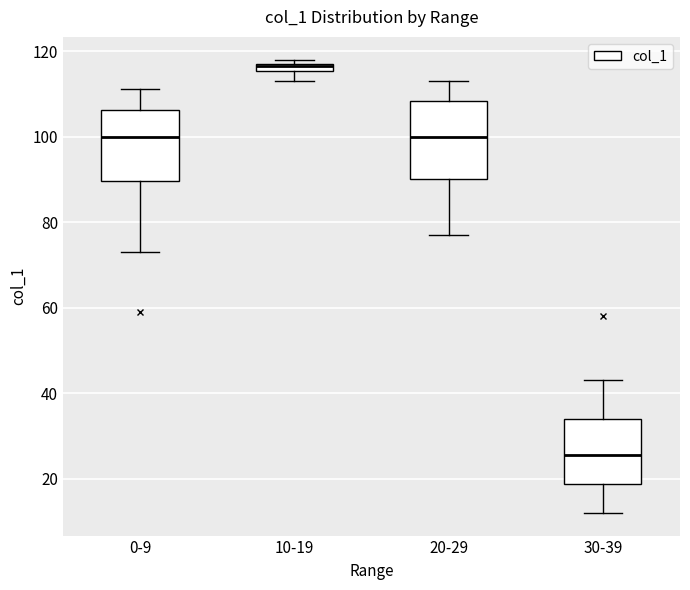

Which box has the highest median line?

10-19